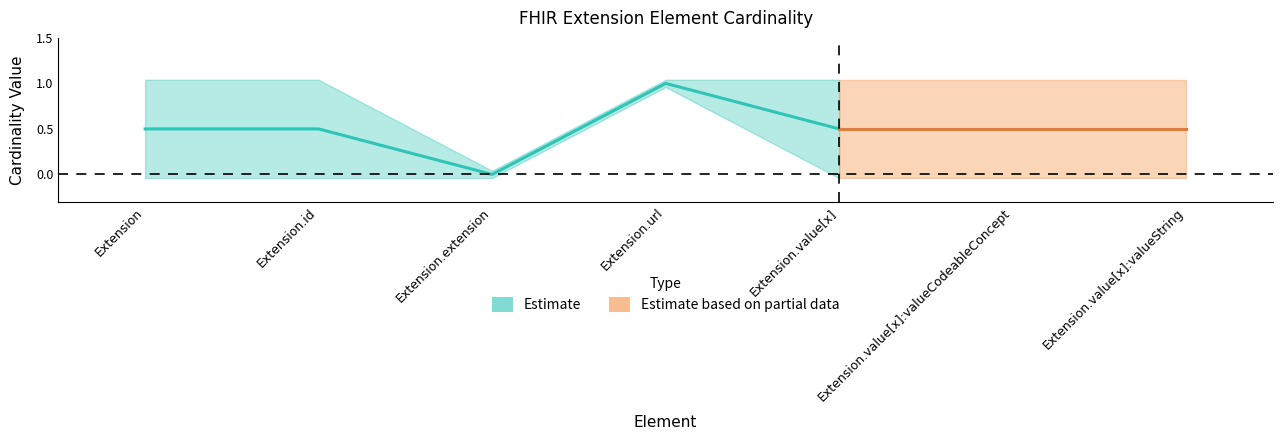

Is this an area chart (filled region under the line)?

No